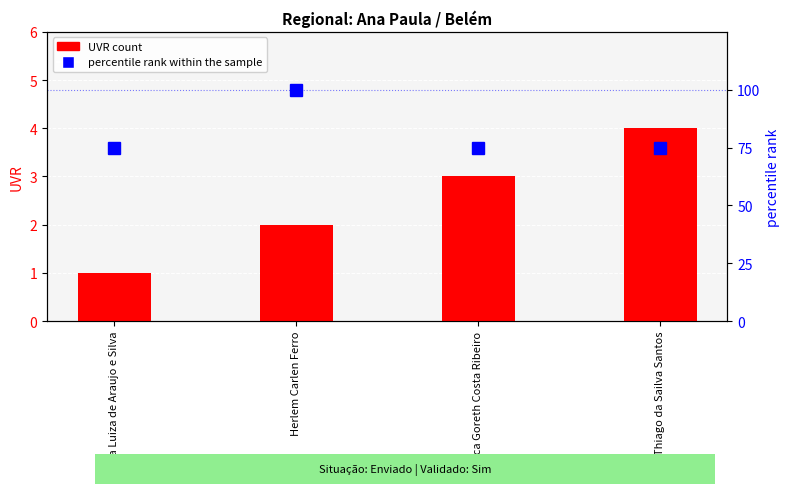

Which series has the largest total across all categories?

percentile rank within the sample